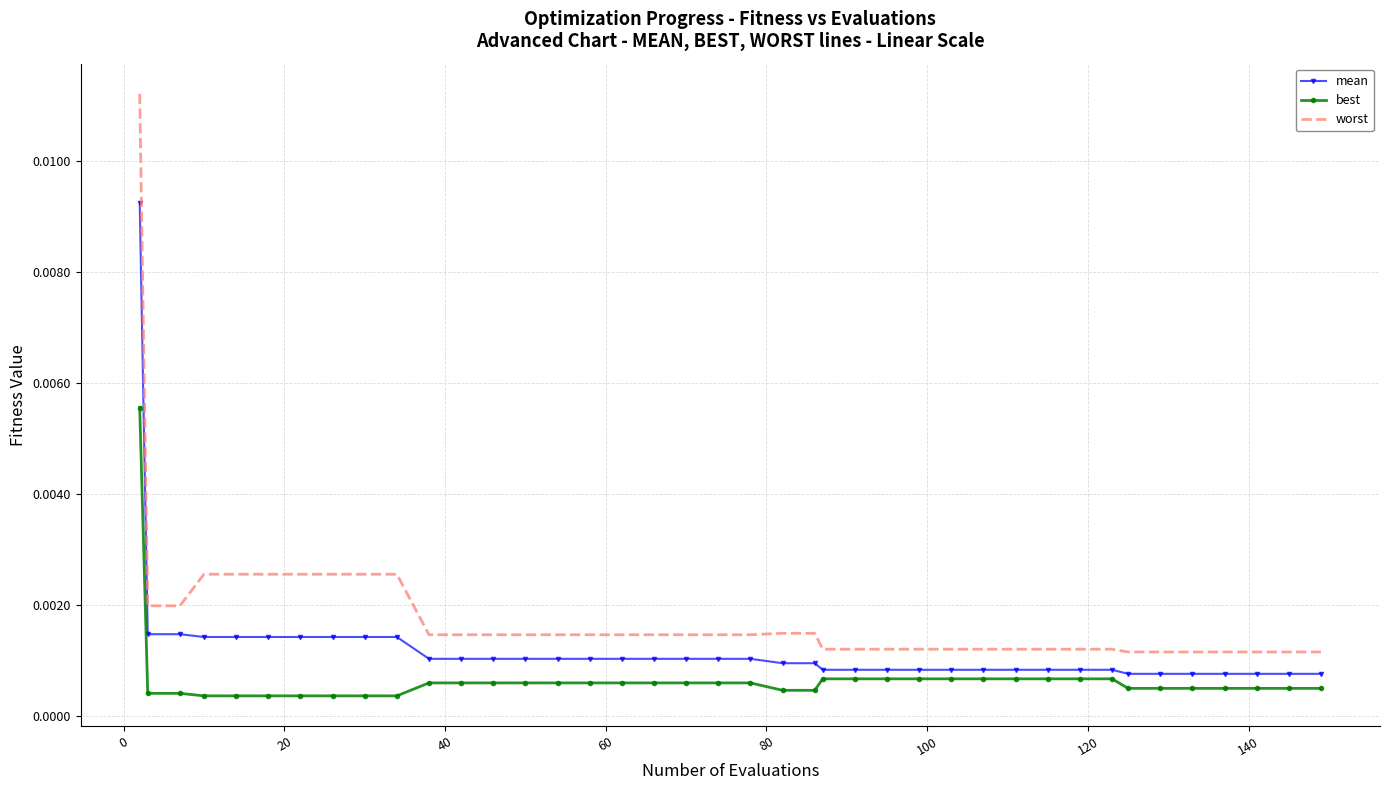

Which series has the largest total across all categories?

worst